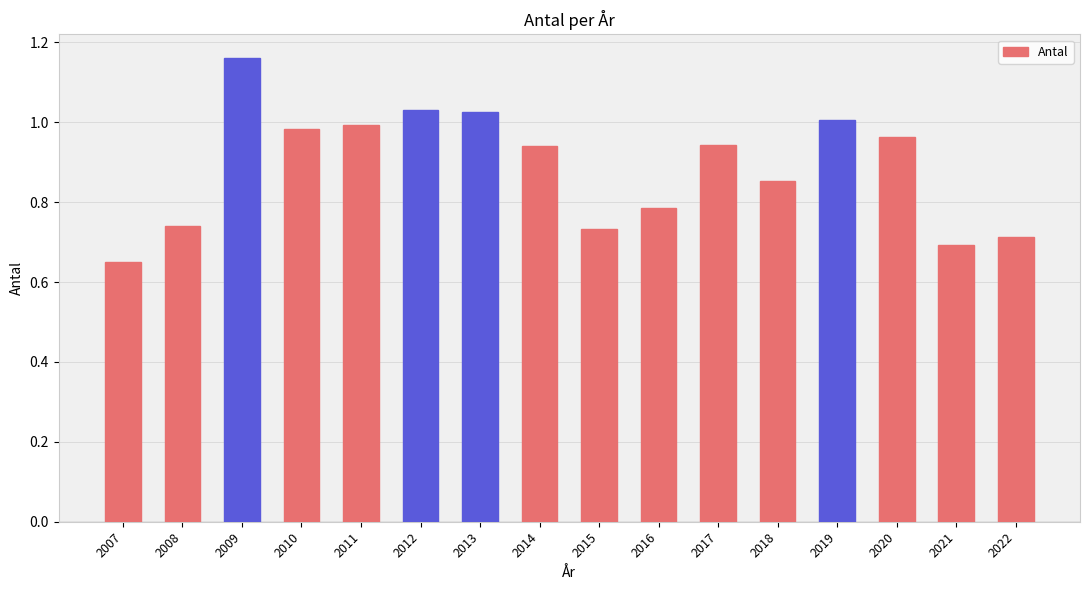

What is the change in value from 2015 to 2020?

+0.2